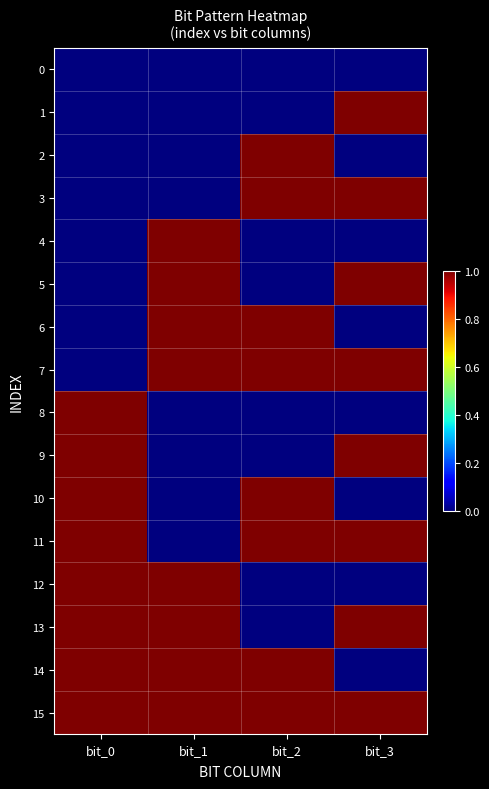

Which series has the largest range (max minus min)?

1